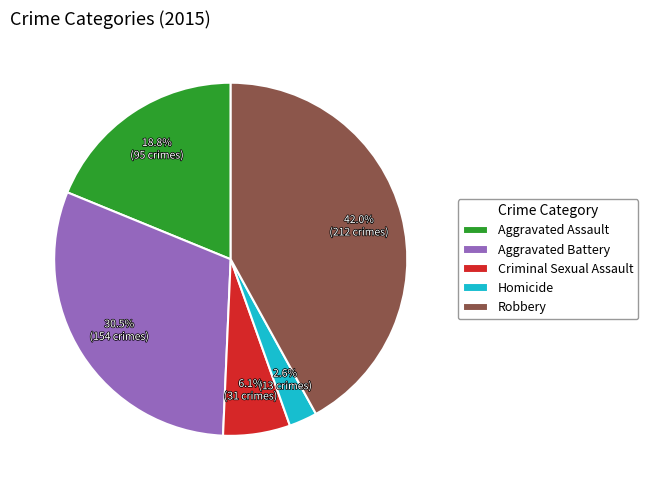

What percentage is the Homicide slice, to the nearest percent?

3%